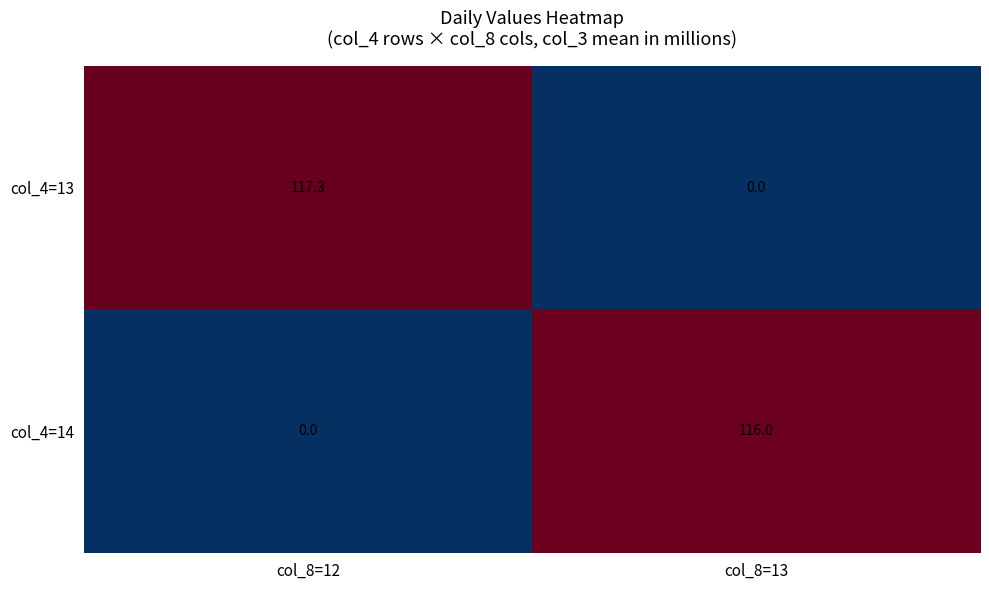

Rank the series by their average value, from lowest to highest.

col_4=14, col_4=13